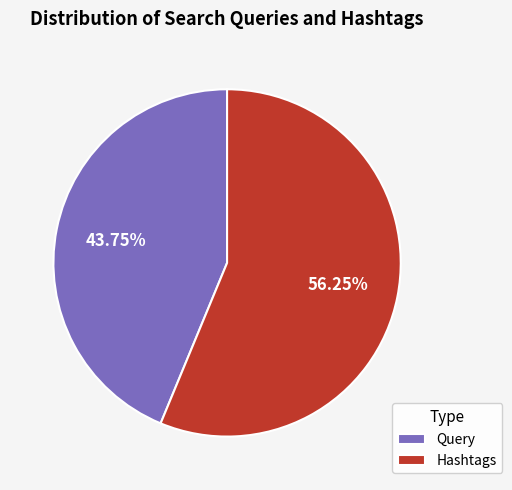

Is there any slice that represents more than half of the pie?

Yes